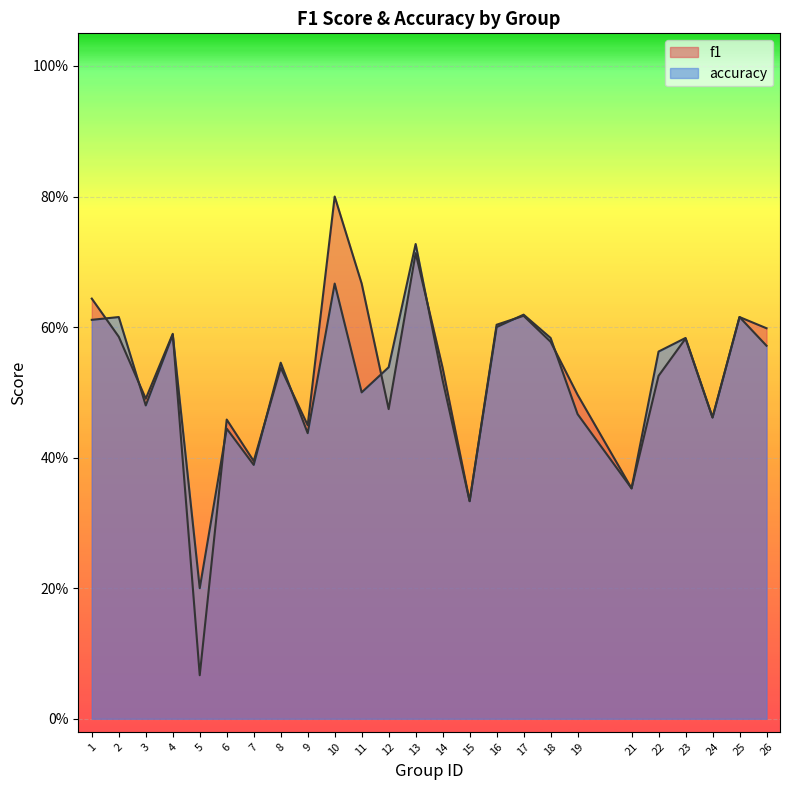

Rank the categories by f1 value from highest to lowest.

10, 13, 11, 1, 17, 25, 16, 26, 4, 2, 23, 18, 8, 14, 22, 19, 3, 12, 24, 6, 9, 7, 21, 15, 5